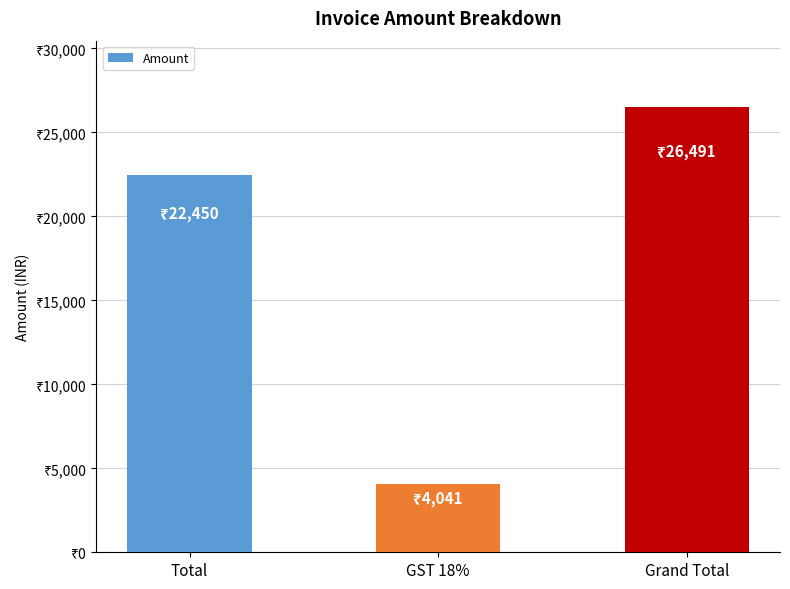

Rank the categories by value from lowest to highest.

GST 18%, Total, Grand Total